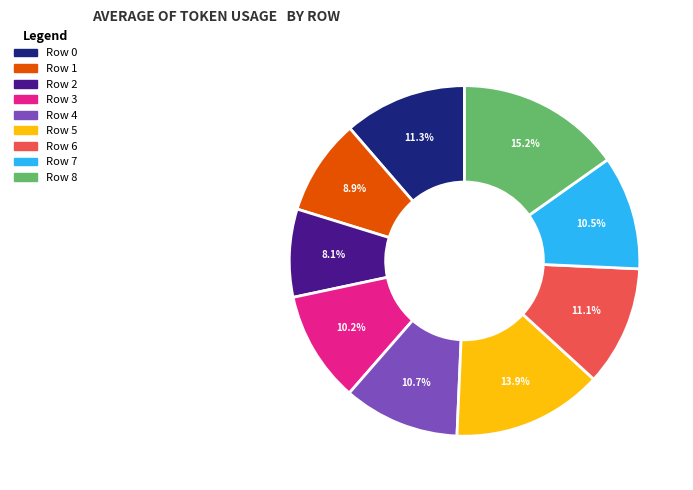

Which category has the biggest portion of the pie?

Row 8